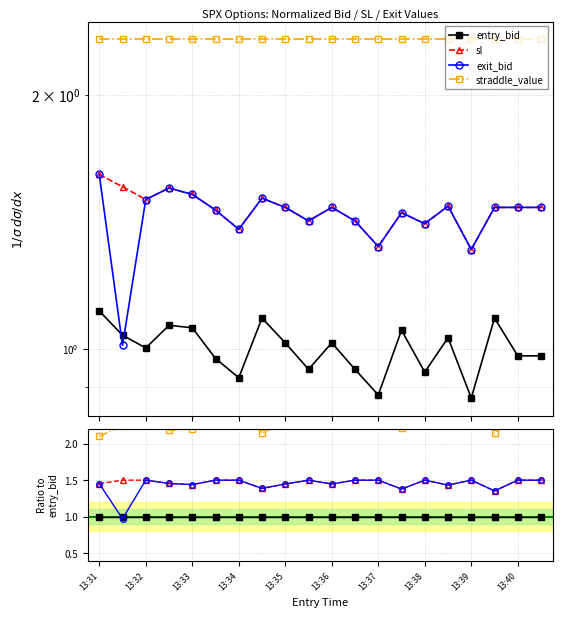

The exit_bid series shows 2.4 at 17. True or false?

False